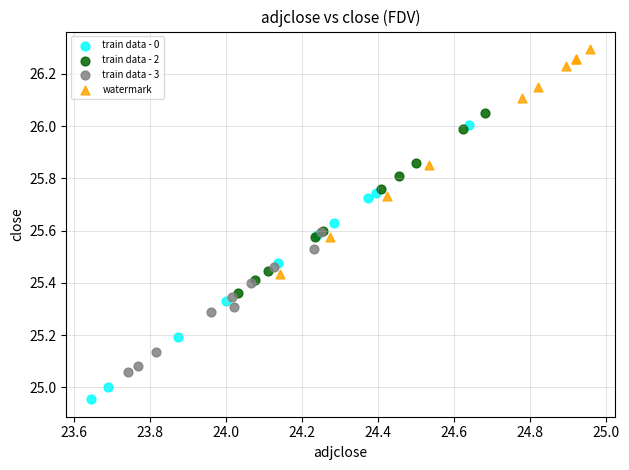

Which series contains the lowest Y value?

train data - 0